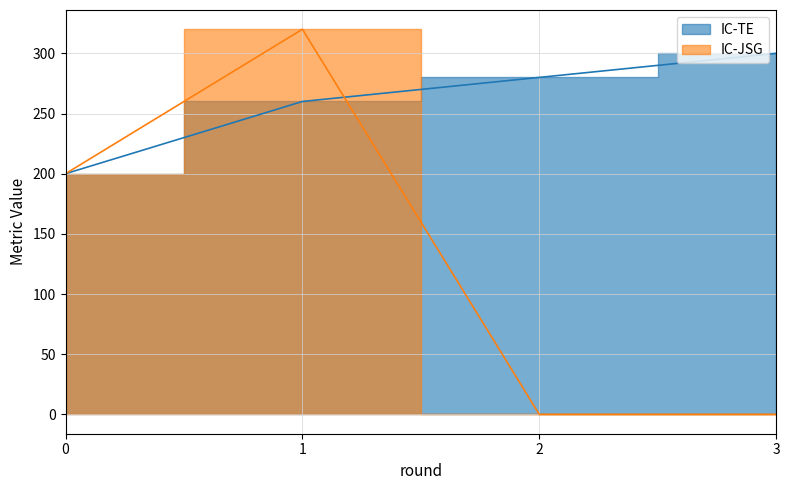

What is the total value across all series at 3?

300